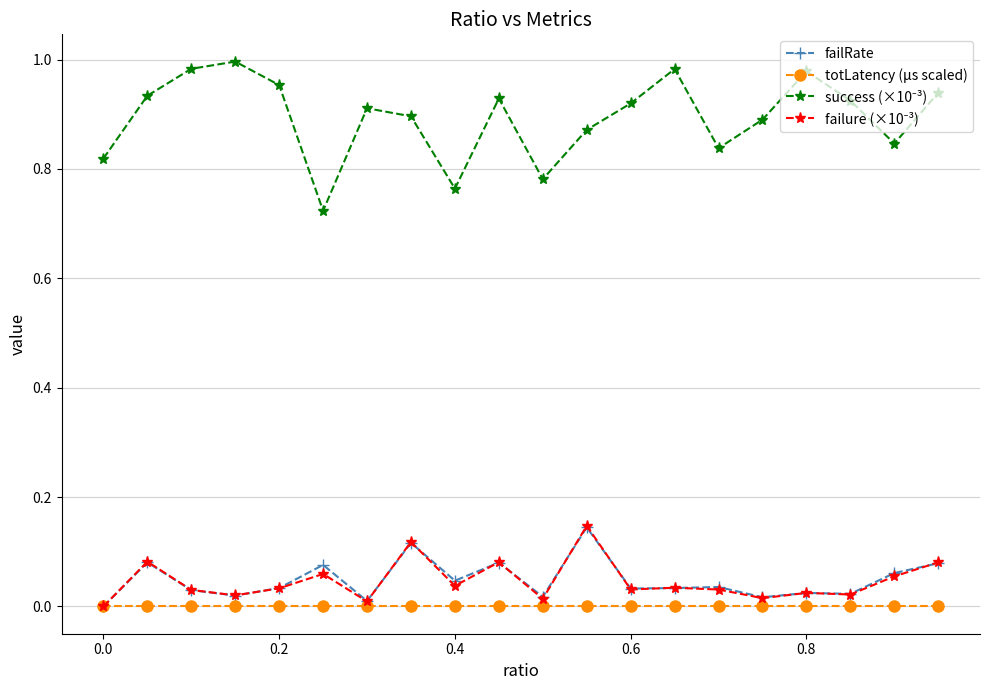

The totLatency (µs scaled) series shows 0.0 at 0.2. True or false?

True